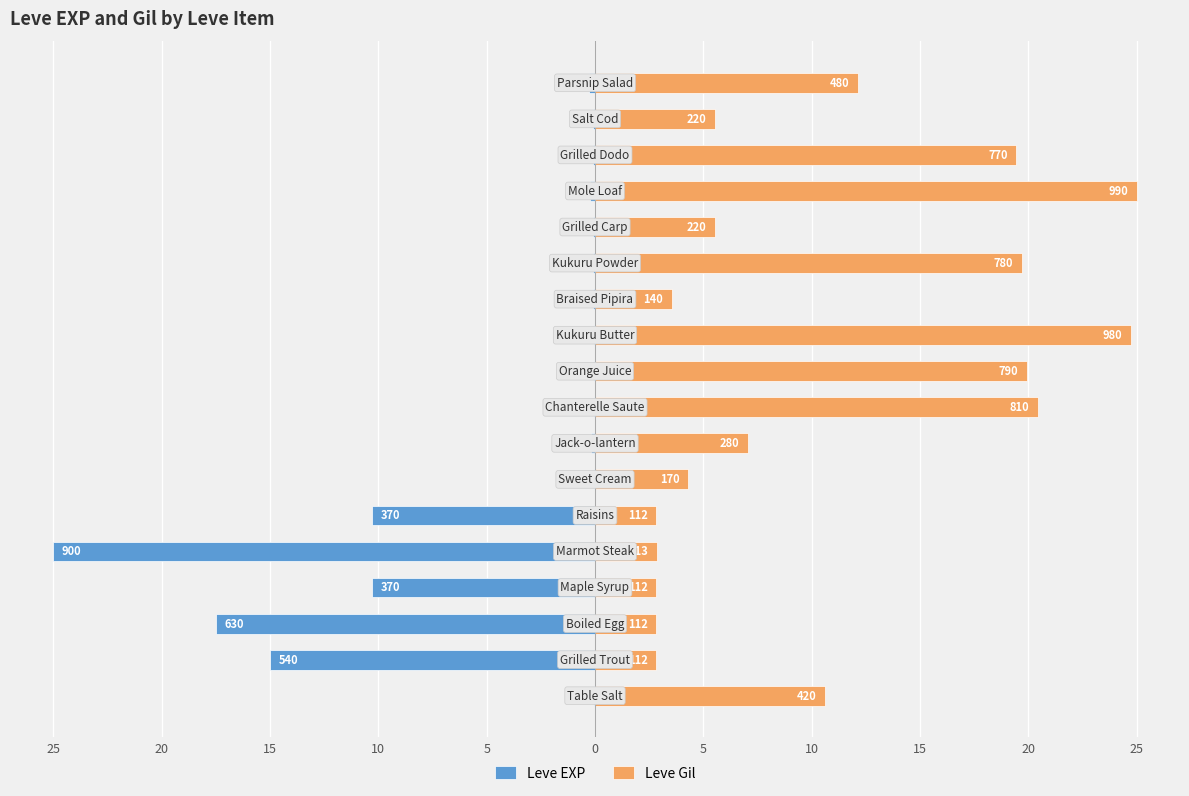

Rank the series by their average value, from lowest to highest.

Leve EXP, Leve Gil